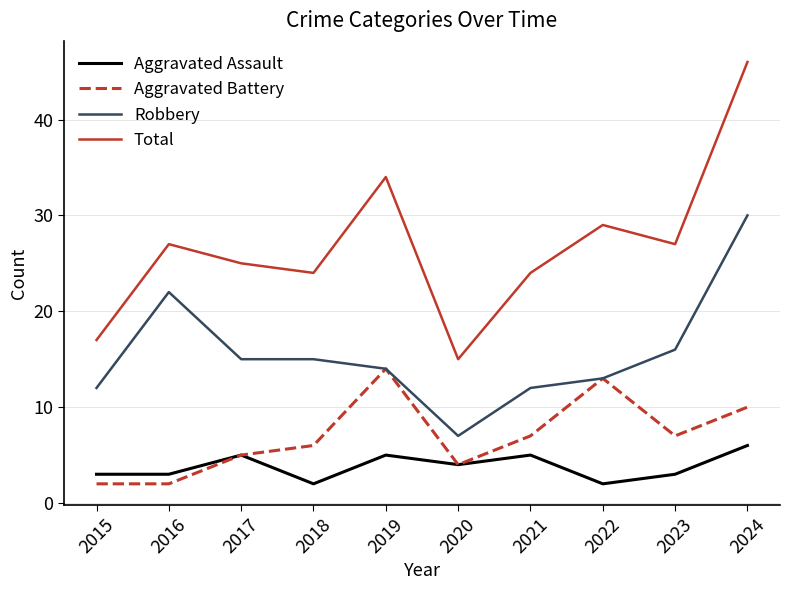

Where does the Aggravated Battery series first go above 7?

2019